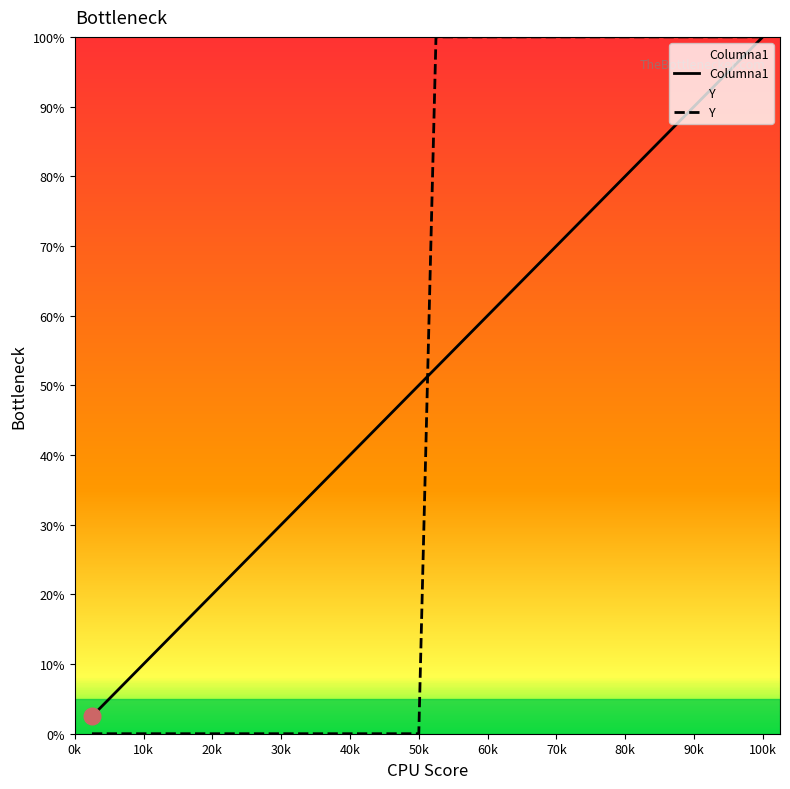

Count the number of data series in this chart.

2